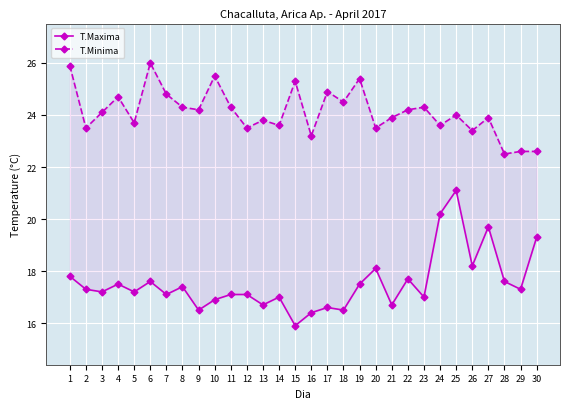

True or false: T.Minima and T.Maxima cross at least once.

False